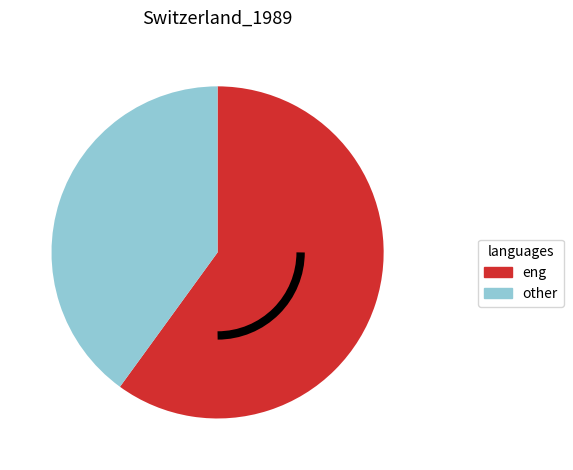

Rank the categories by value from highest to lowest.

eng, other